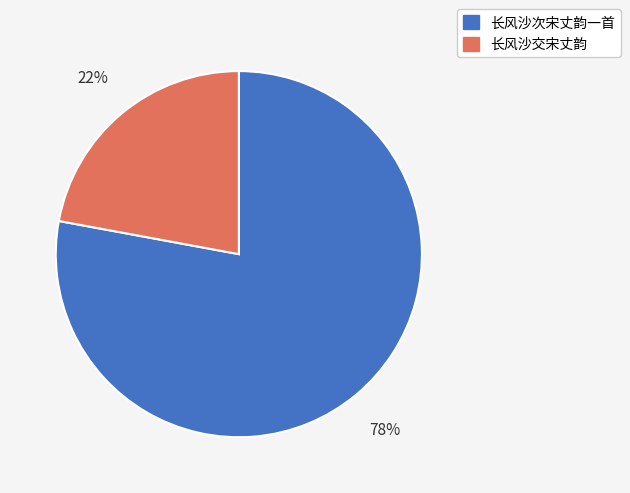

To the nearest percent, what is the combined percentage of 长风沙交宋丈韵 and 长风沙次宋丈韵一首?

100%